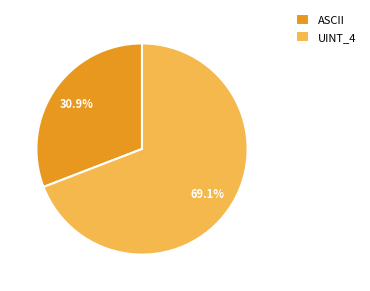

Is there a majority slice in this chart?

Yes